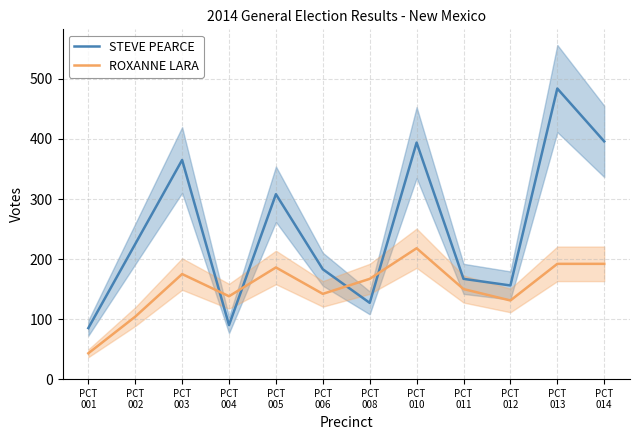

Where is the first local maximum for STEVE PEARCE?

PCT
003